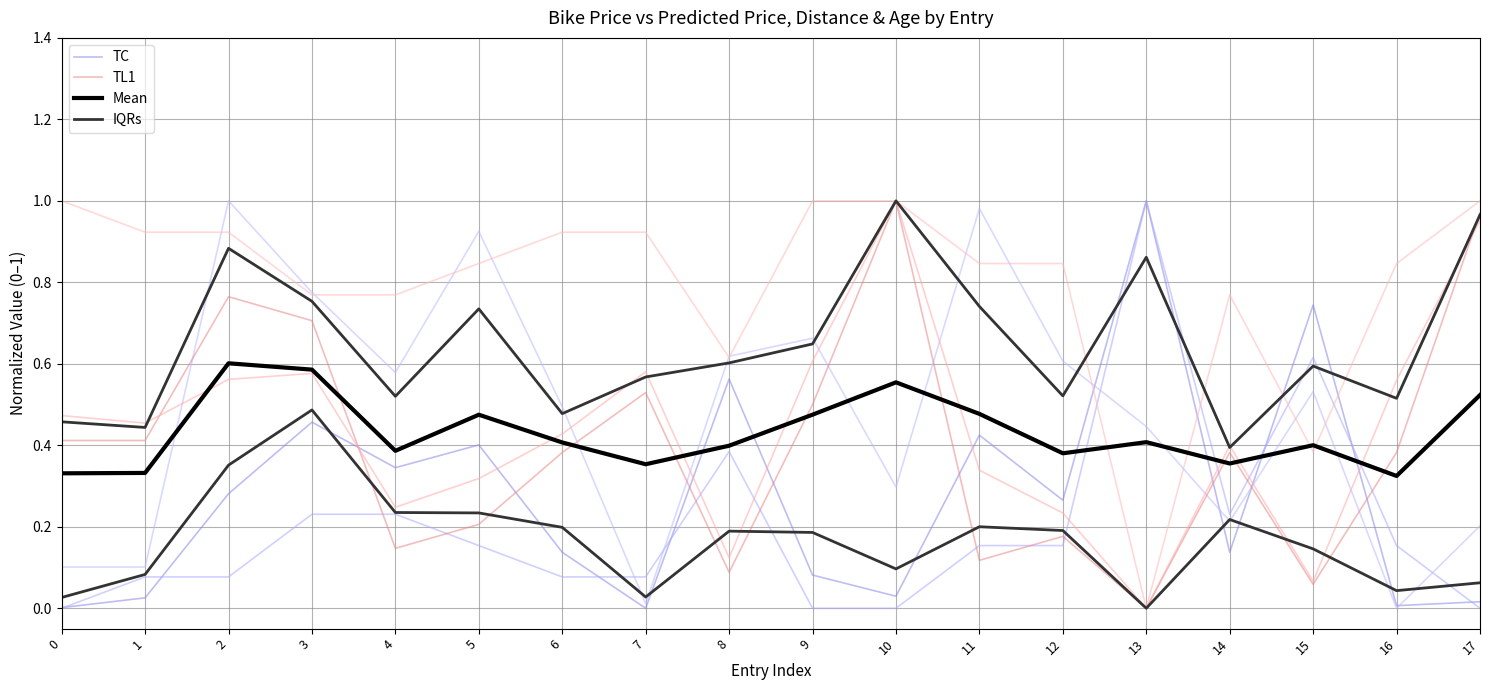

What is the total value across all series at 6?

1.1